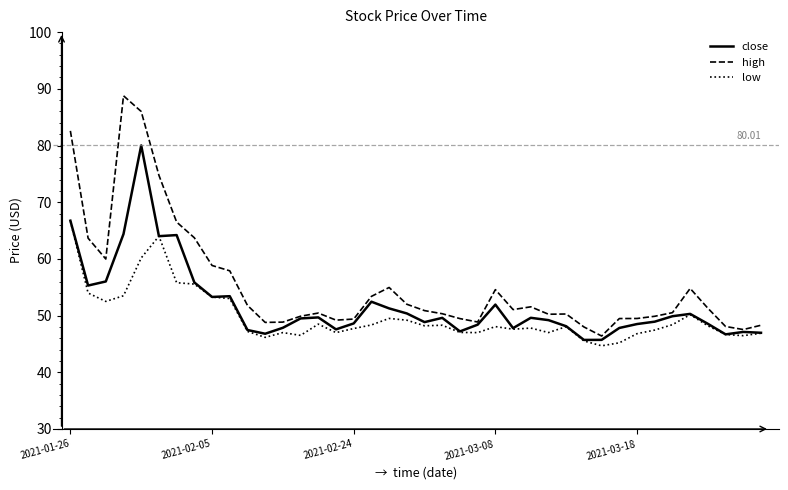

Which series has the largest total across all categories?

high